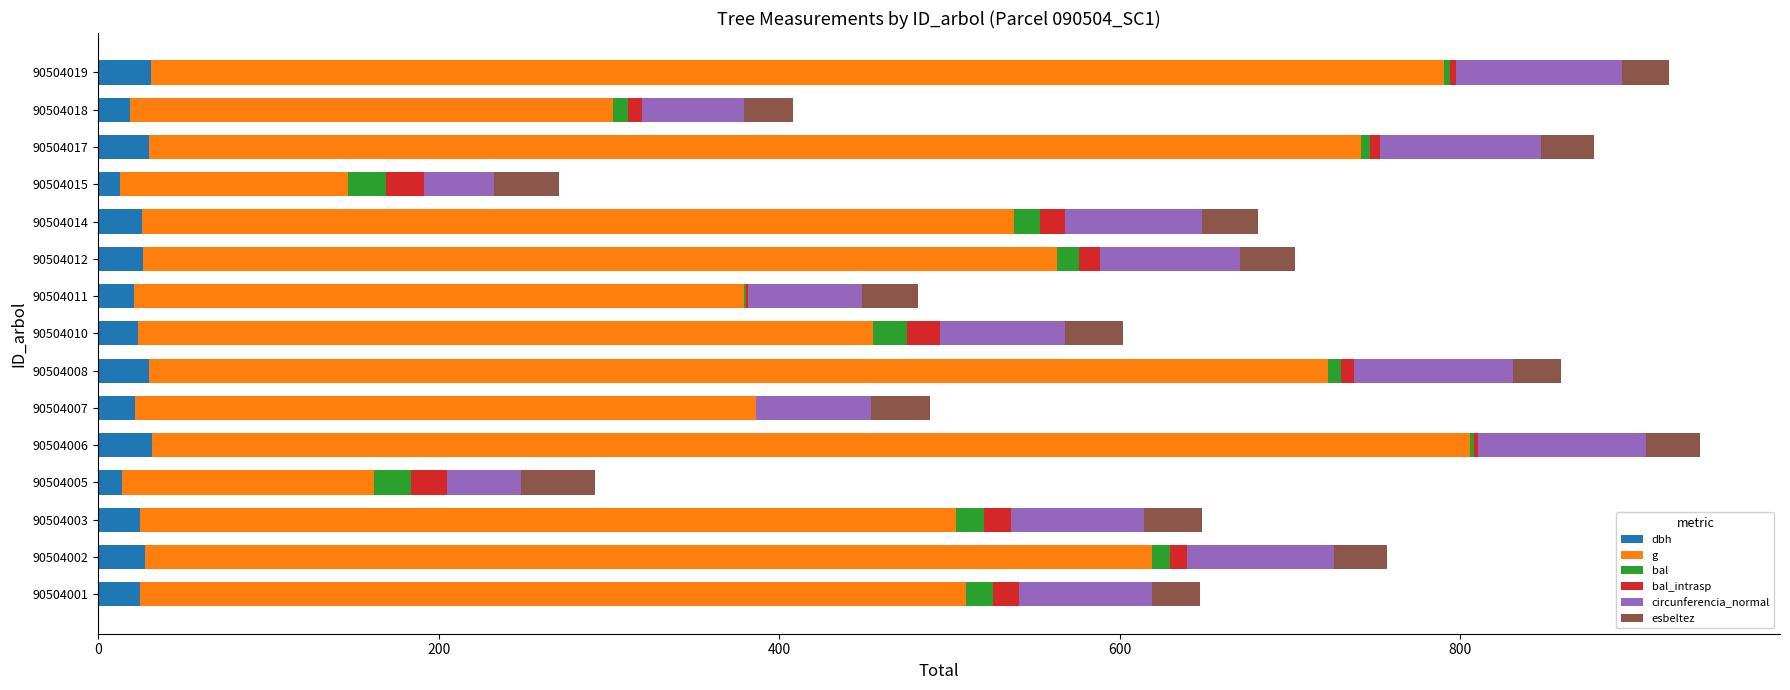

What is the maximum value for dbh?

31.4